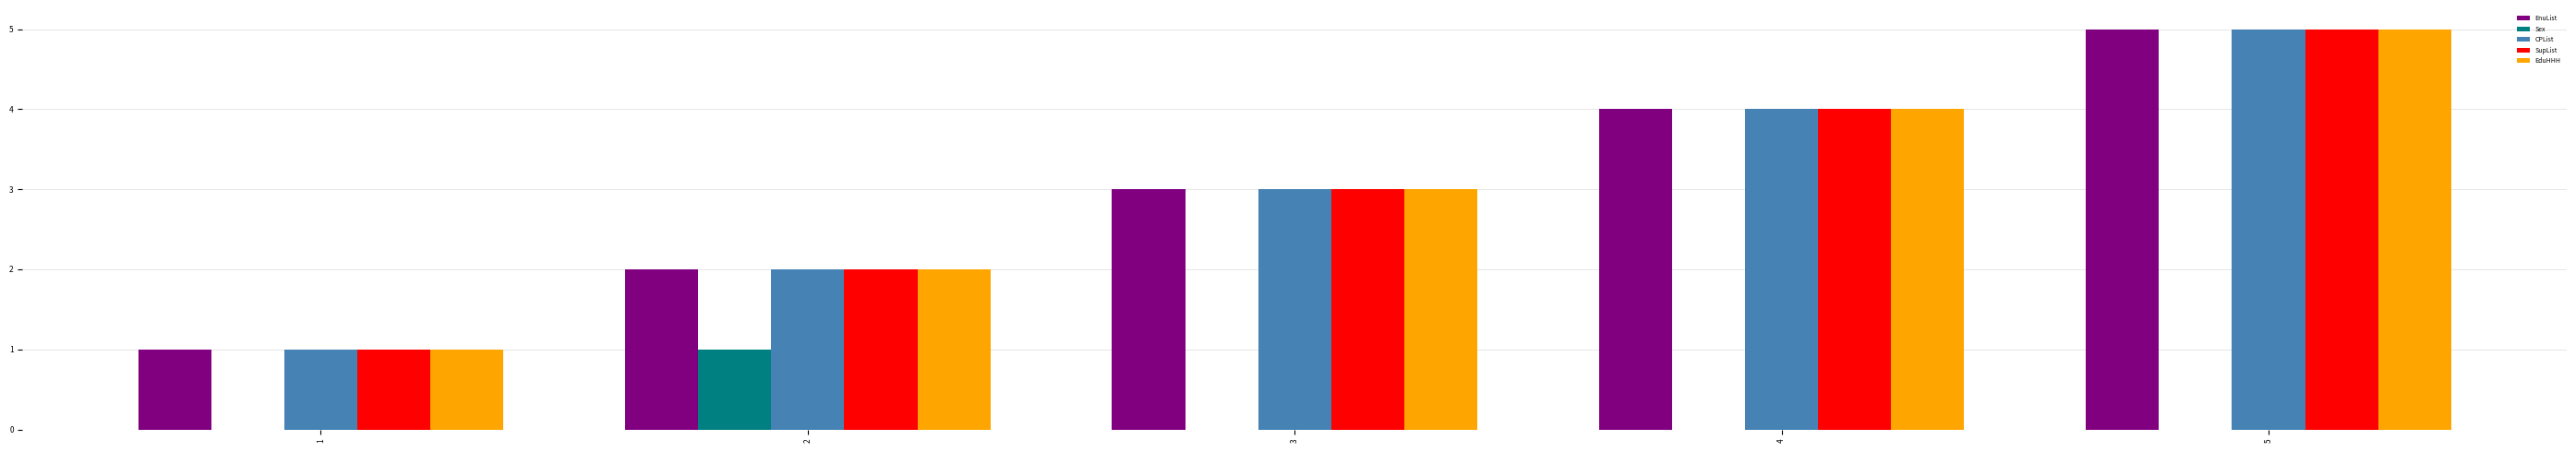

The EnuList series shows 7 at 4. True or false?

False